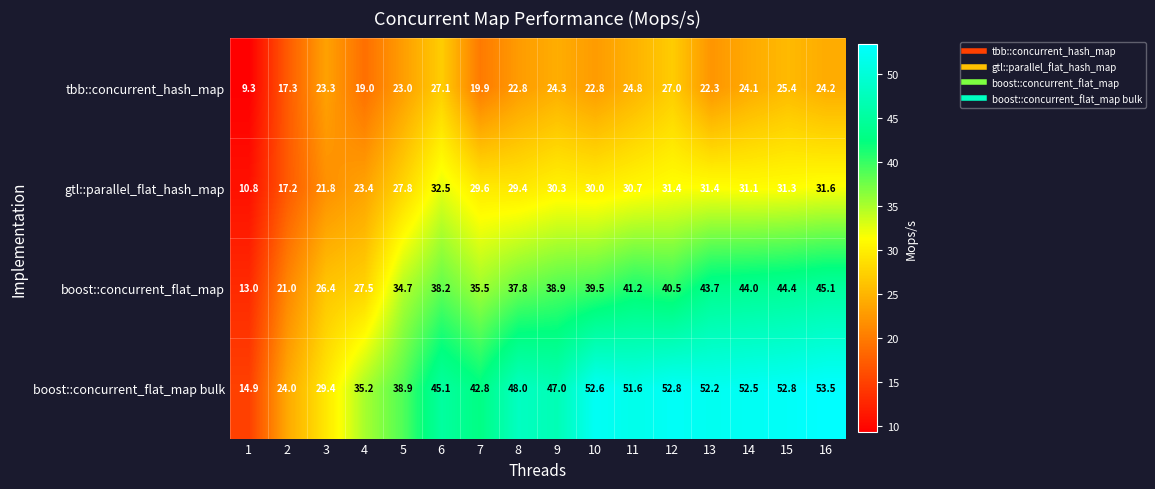

What is the difference between the second highest and minimum values in the boost::concurrent_flat_map bulk series?

37.9